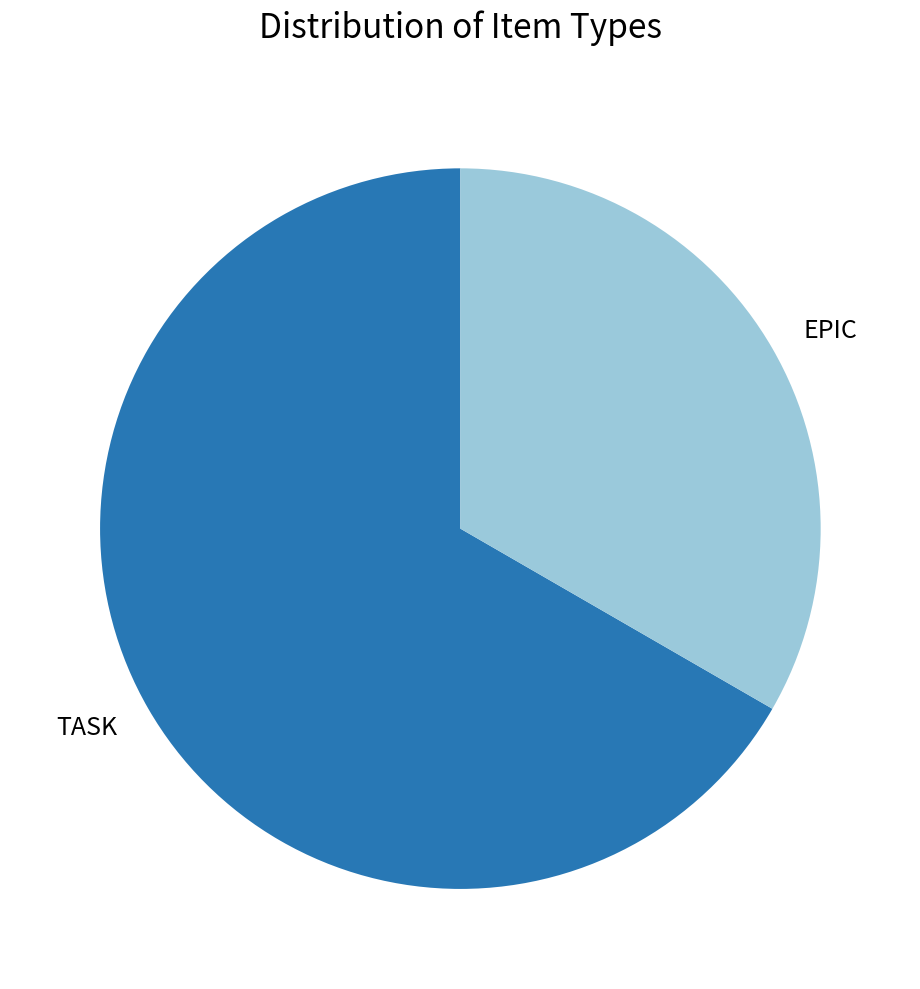

Does EPIC represent more than half of the total?

No